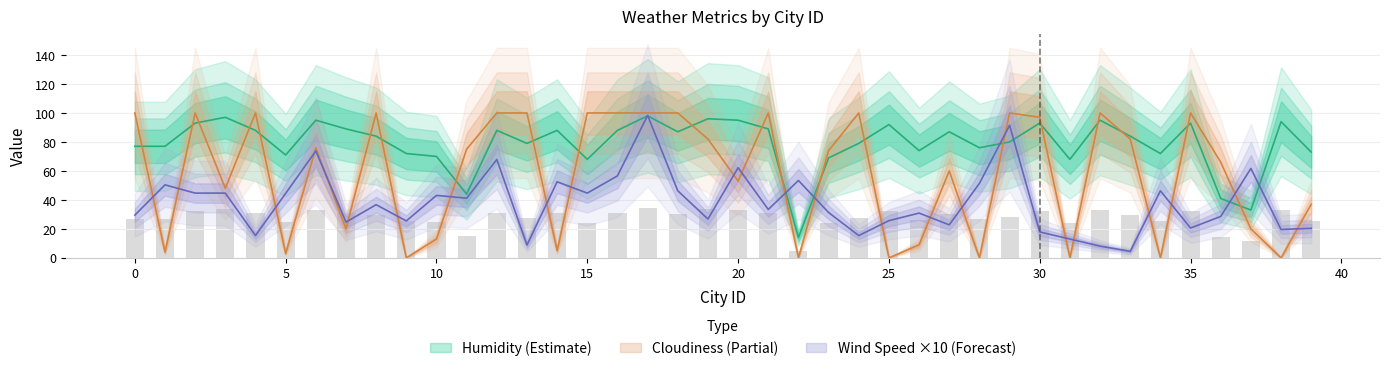

What is the difference between the Wind Speed values at 5 and 1?

5.9